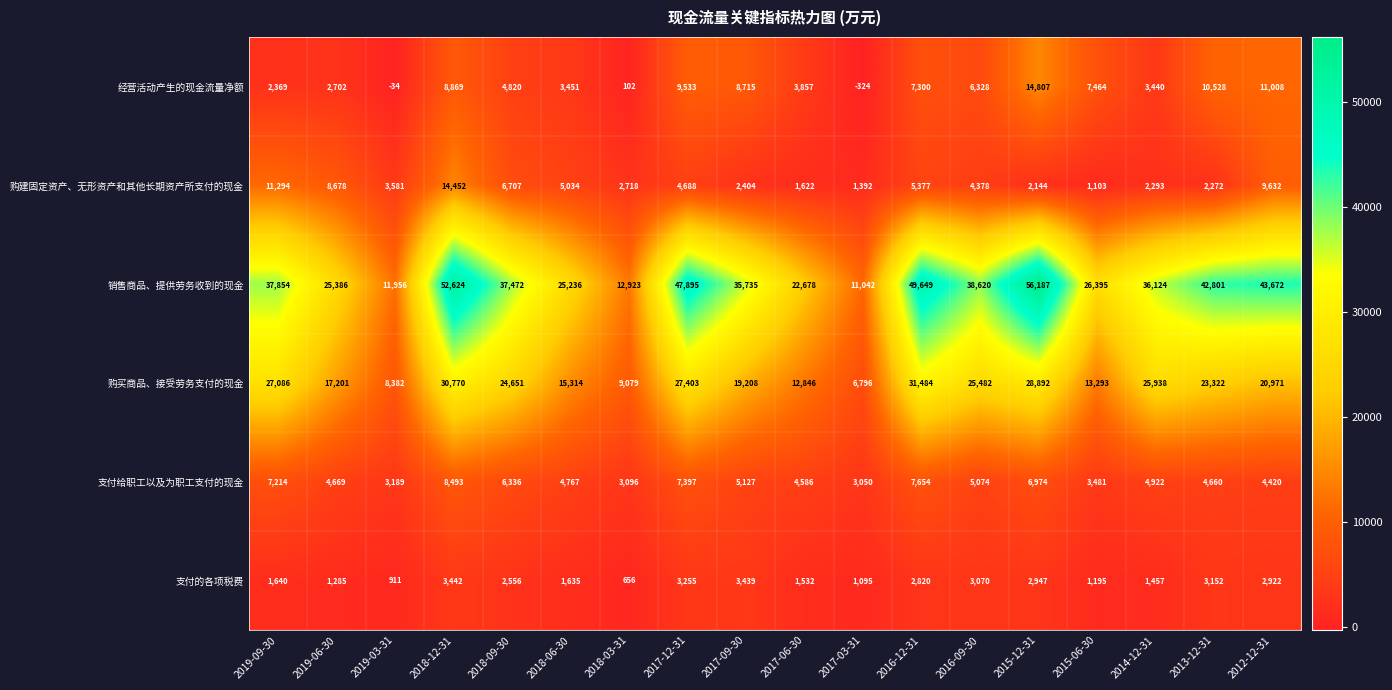

What is the average value of the 购买商品、接受劳务支付的现金 series?

20451